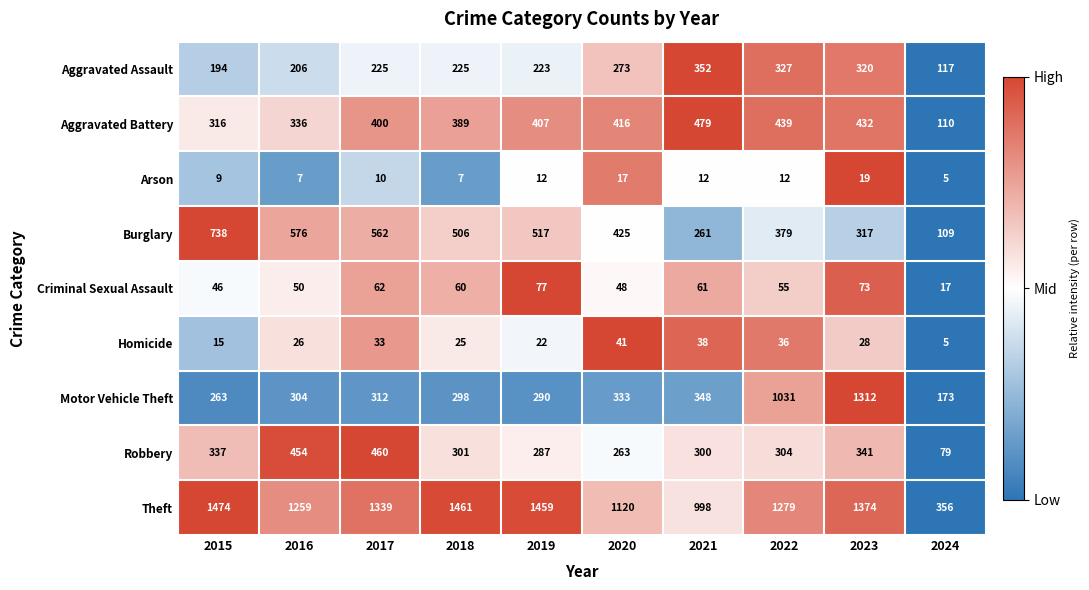

What value does the Arson series have at 2024, to the nearest 5?

5